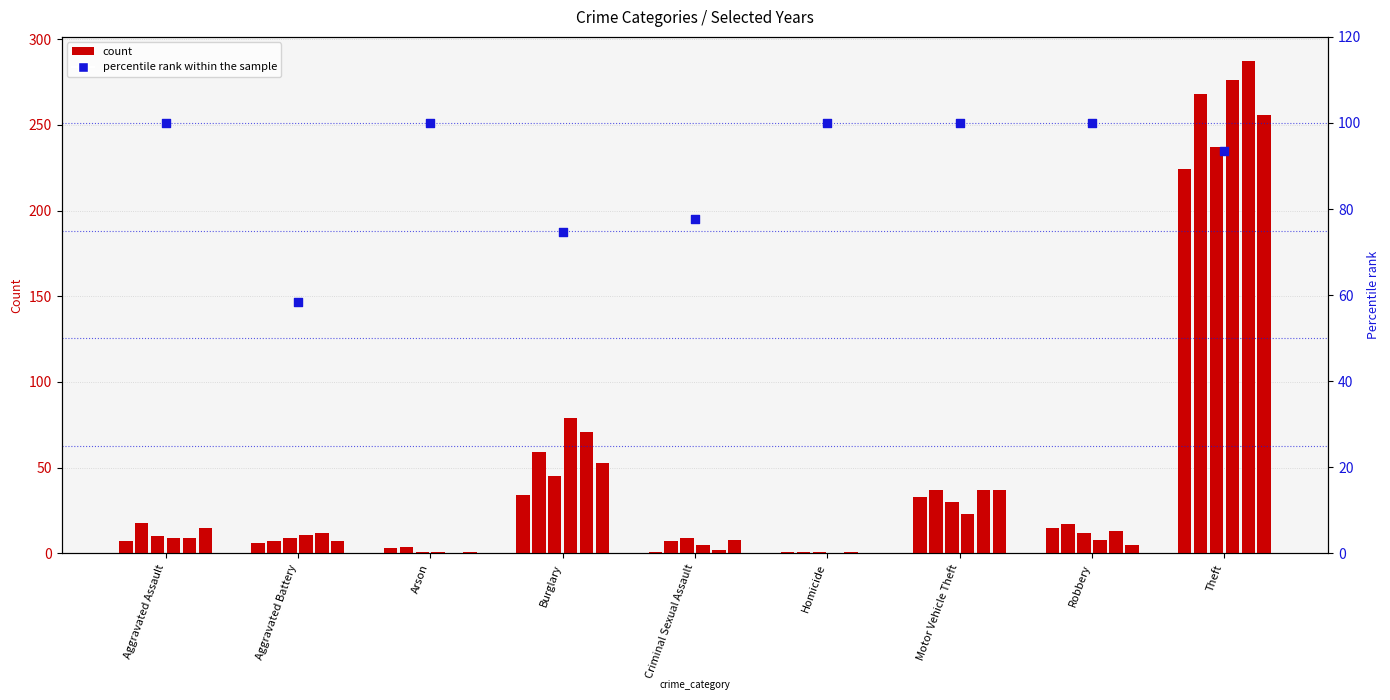

What is the change in value from Aggravated Assault to Criminal Sexual Assault?

-22.2